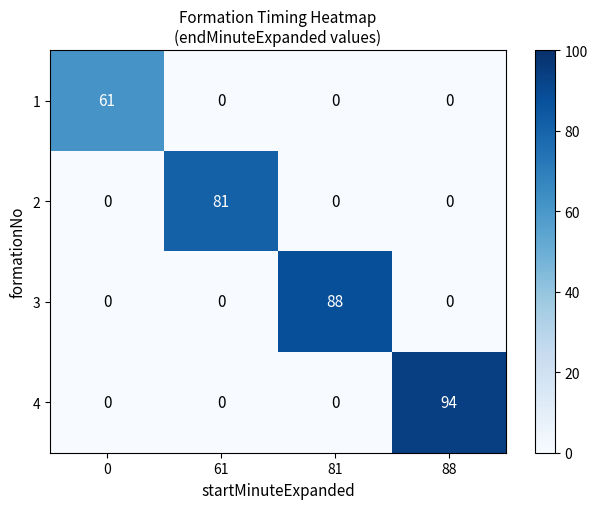

Rank the series by their maximum value, from highest to lowest.

4, 3, 2, 1